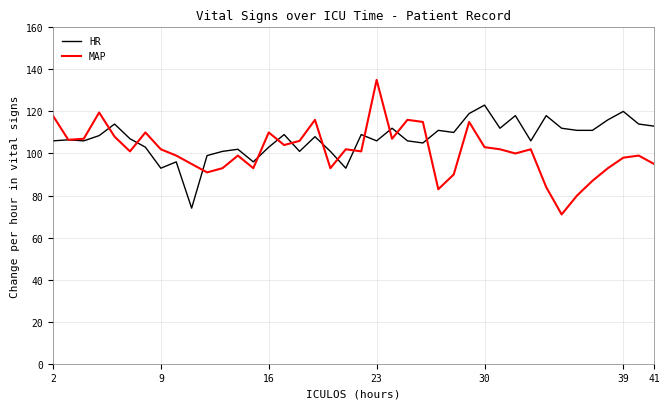

List the series in order of their overall mean, lowest first.

MAP, HR